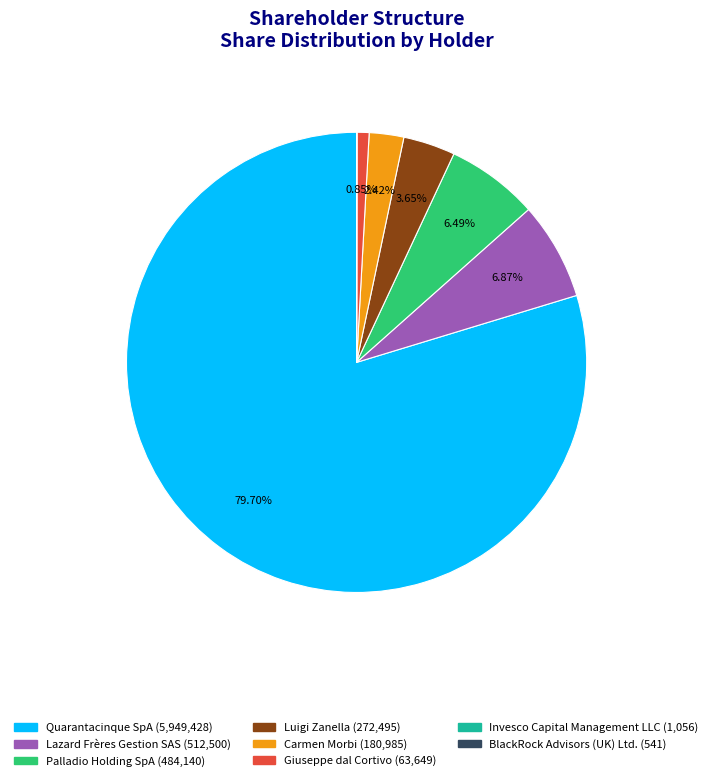

To the nearest percent, what is the average slice percentage?

12%